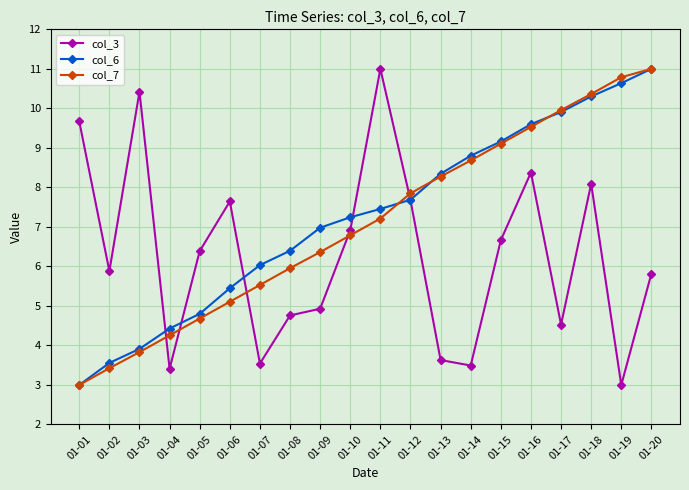

List the labels in order of col_7 value, smallest first.

01-01, 01-02, 01-03, 01-04, 01-05, 01-06, 01-07, 01-08, 01-09, 01-10, 01-11, 01-12, 01-13, 01-14, 01-15, 01-16, 01-17, 01-18, 01-19, 01-20